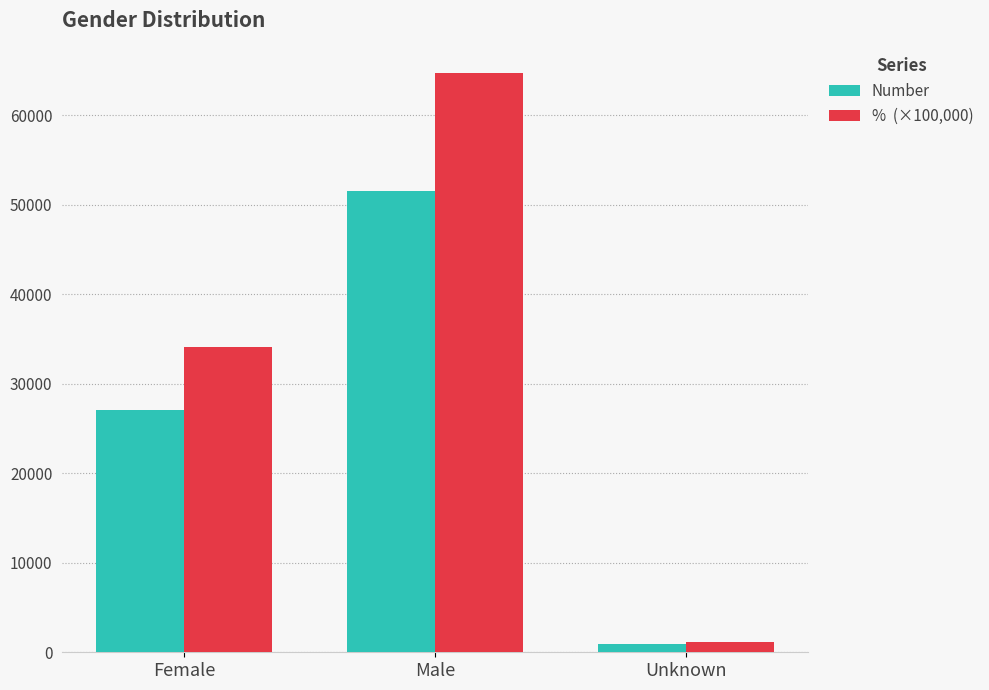

What is the difference between the highest and lowest values at Male?

13233.0